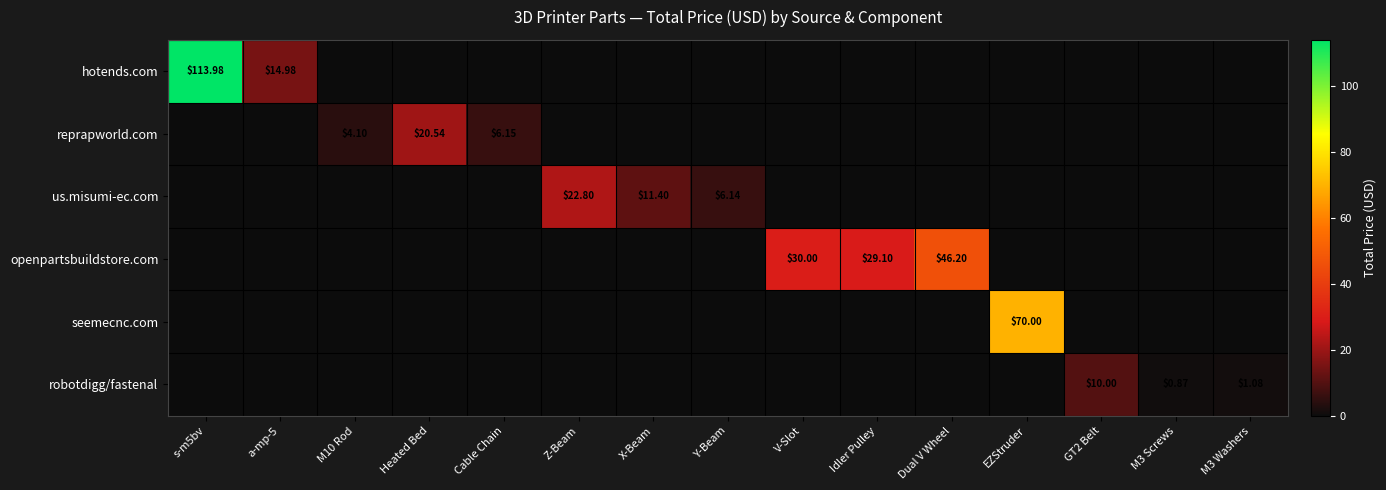

Which series has the largest total across all categories?

hotends.com